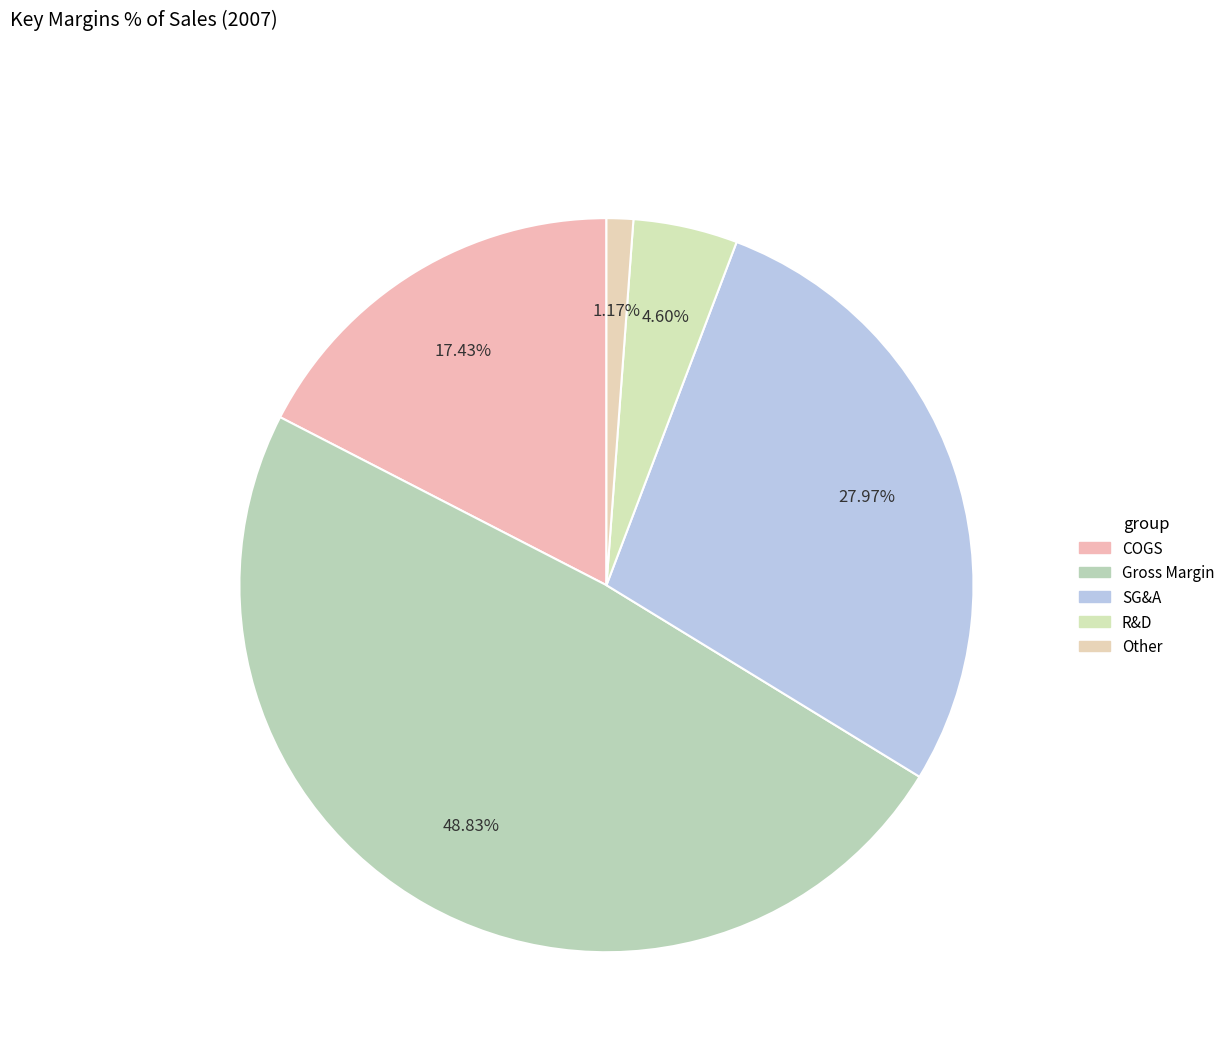

How many slices are in this pie chart?

5